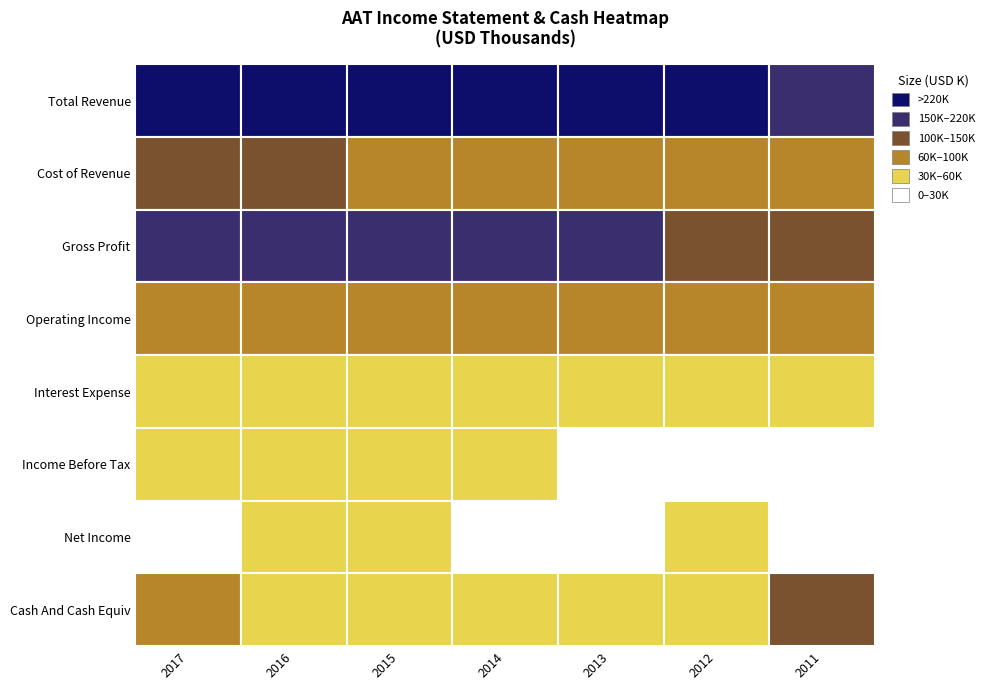

At which category does the chart reach its minimum across all series?

2011